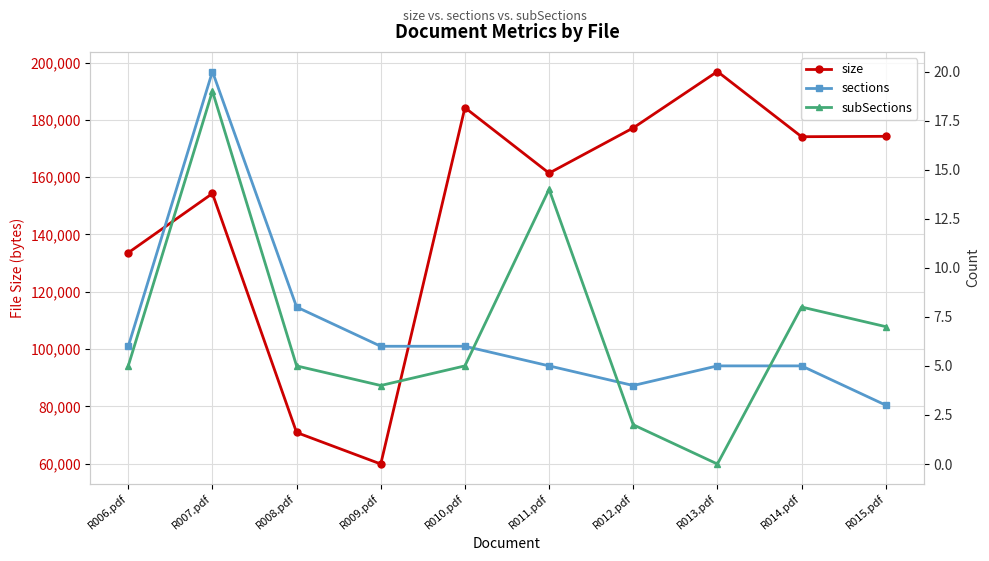

What is the sum of the subSections values at R009.pdf and R007.pdf?

23